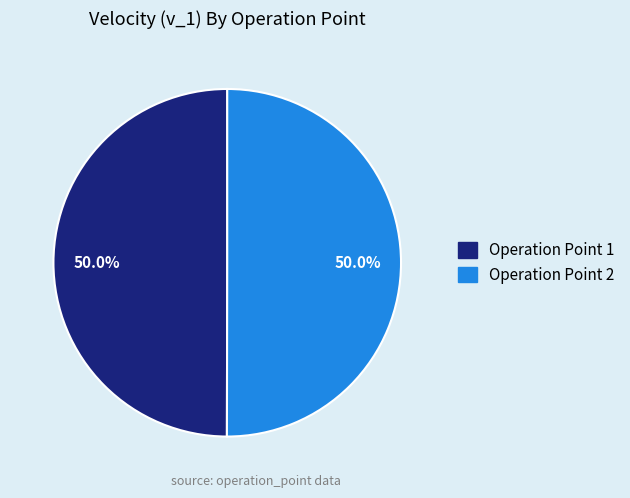

The Operation Point 2 slice represents 63% of the pie. True or false?

False